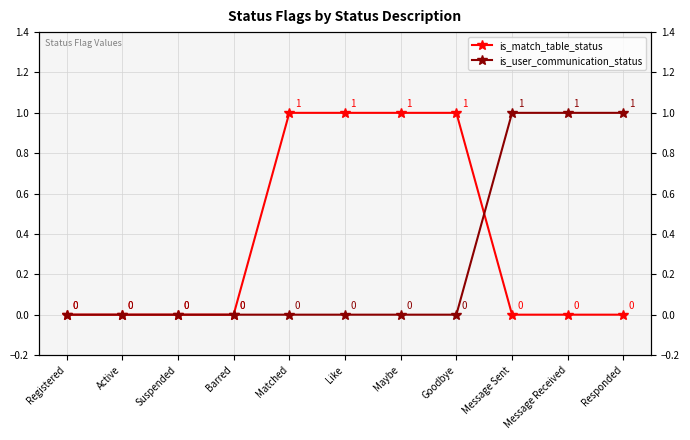

At which label does is_user_communication_status reach its peak?

Message Sent